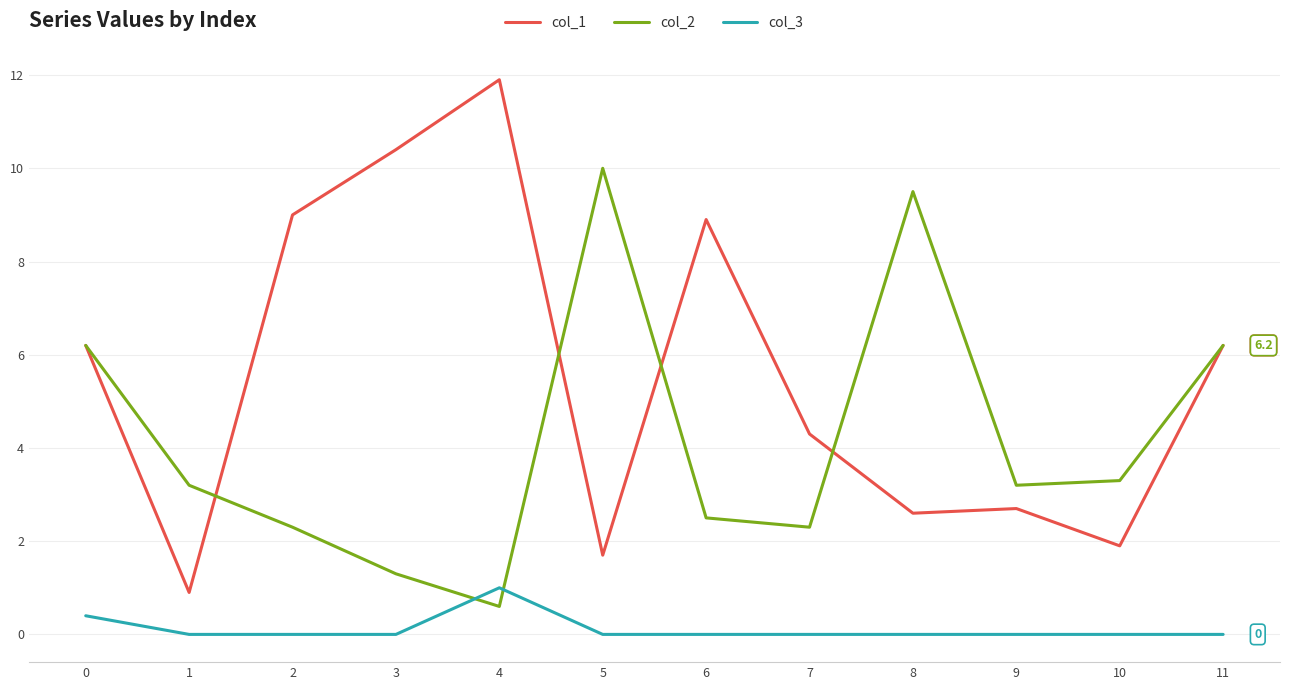

What is the difference between the col_1 values at 1 and 3?

9.5